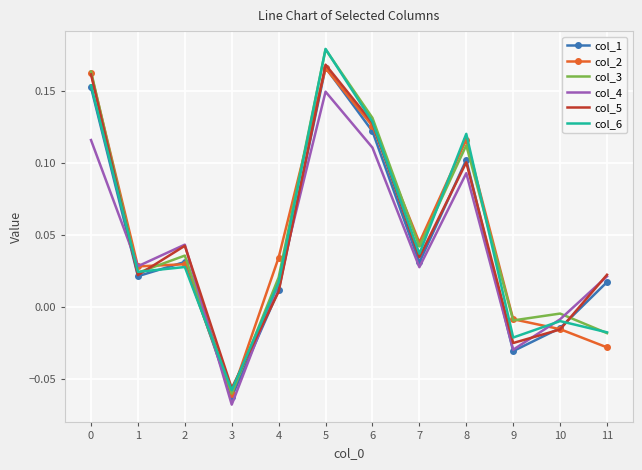

True or false: col_5 has a value of 0.1 at 8.

True